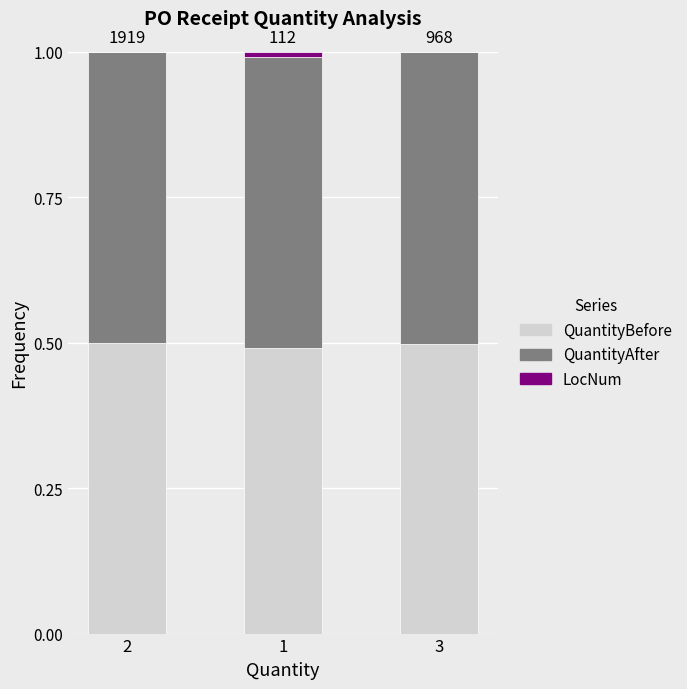

What is the highest value of the QuantityBefore series?

0.5